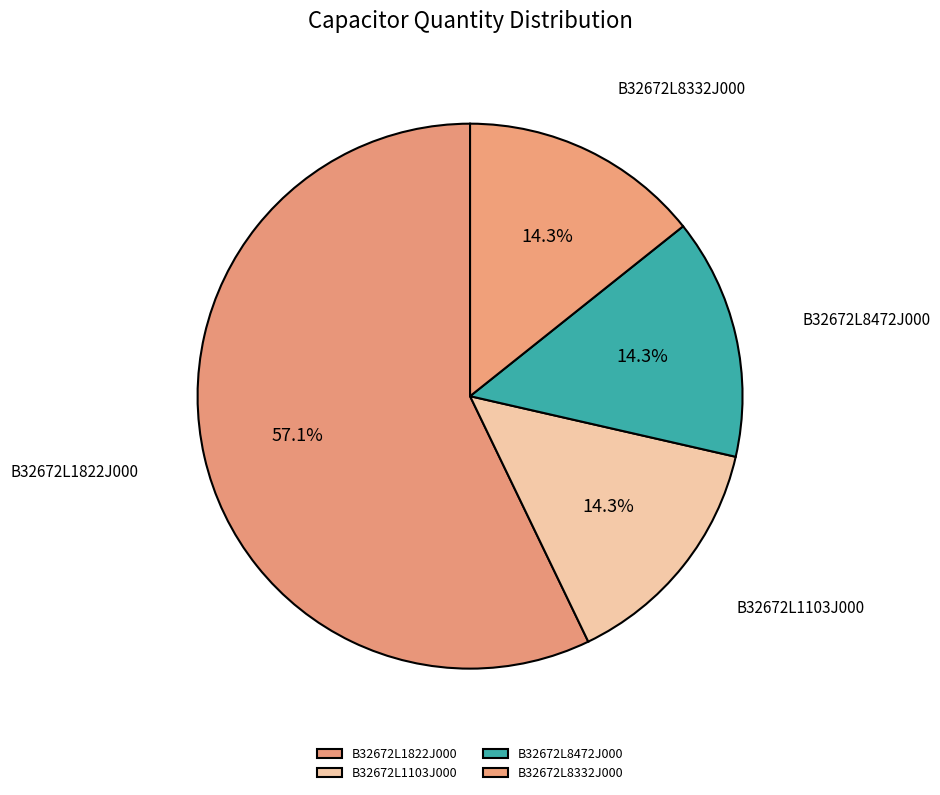

To the nearest percent, what is the difference between the largest and smallest slice percentages?

43%